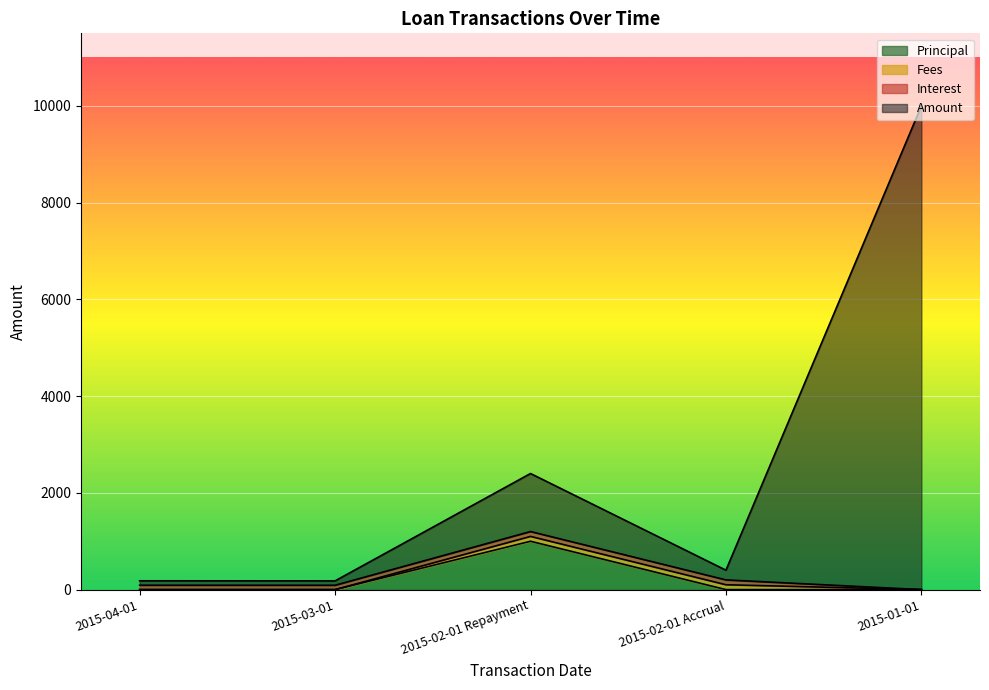

What is the difference between the maximum and minimum values in the Amount series?

9820.0